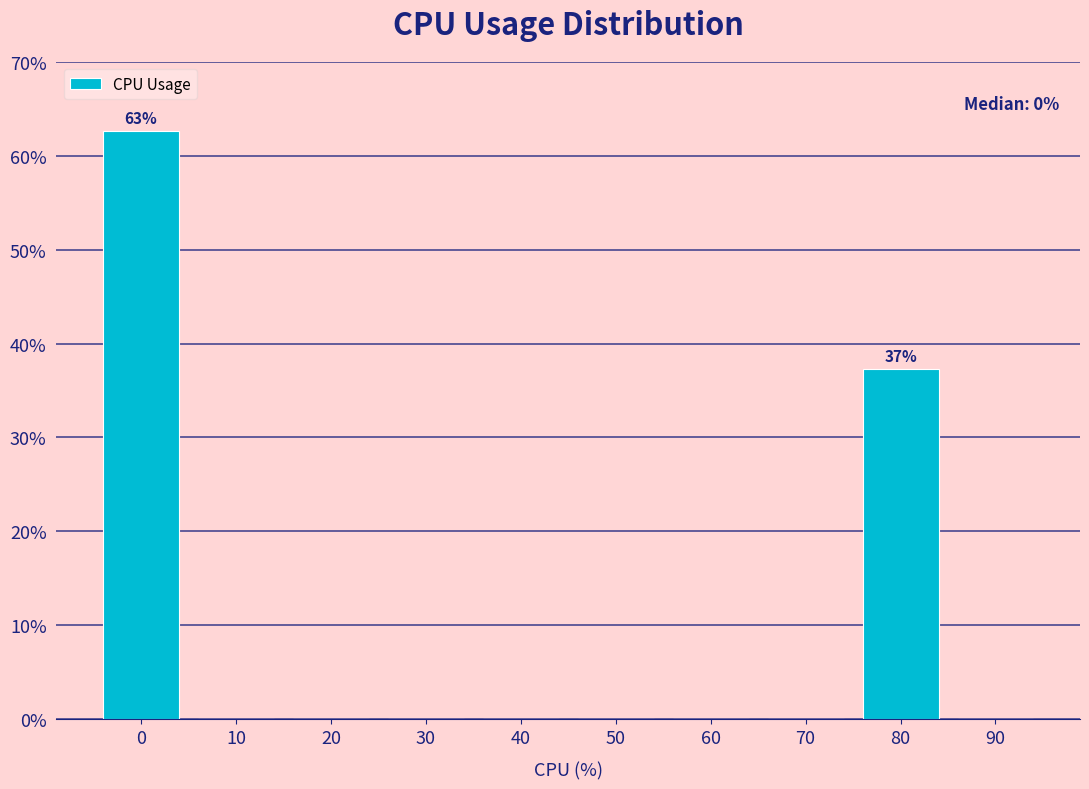

Over which range of the x-axis is the bar tallest?

-5 to 5